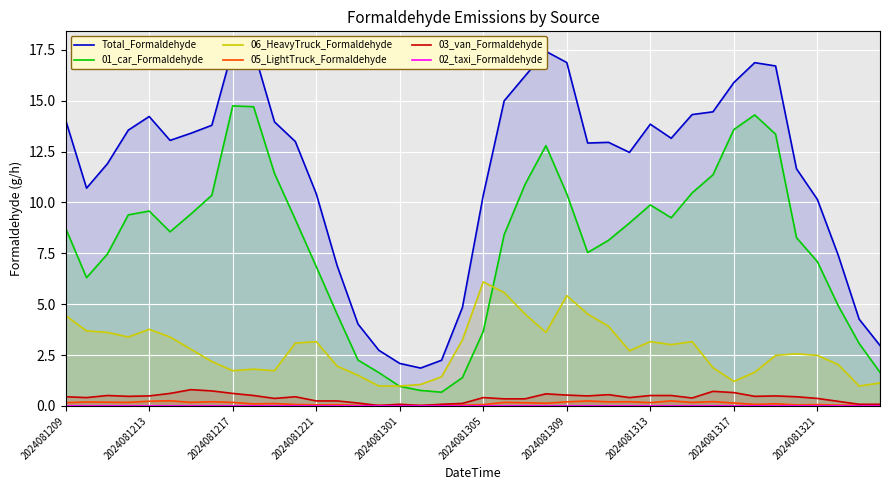

How many values in the 01_car_Formaldehyde series are below 8?

16